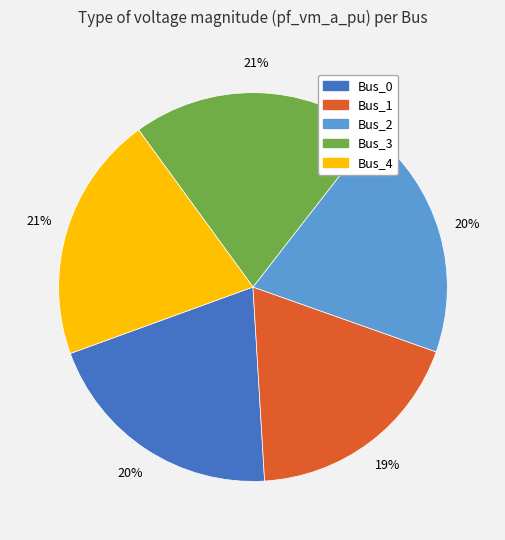

Count the number of slices in the pie.

5